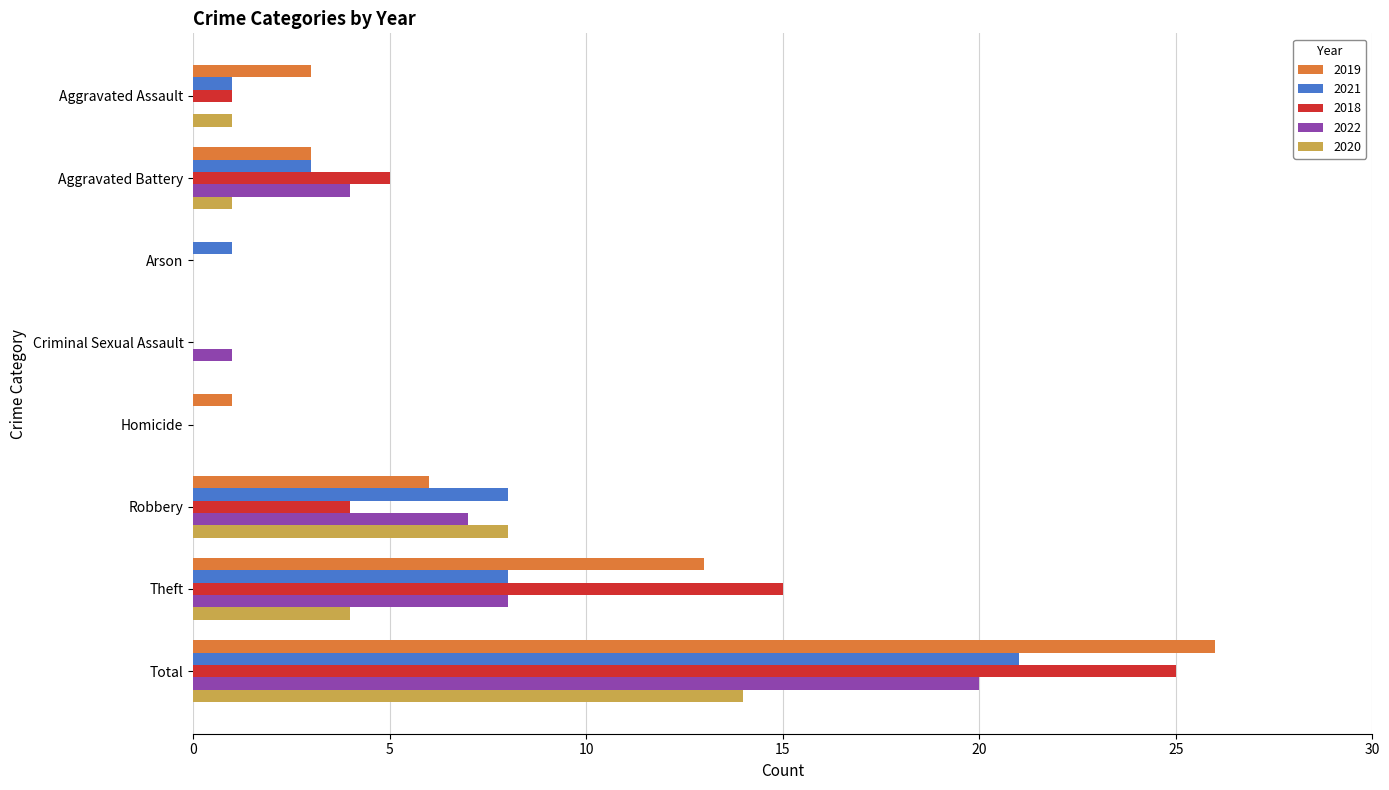

Between Aggravated Battery and Homicide, which series saw the biggest shift?

2018